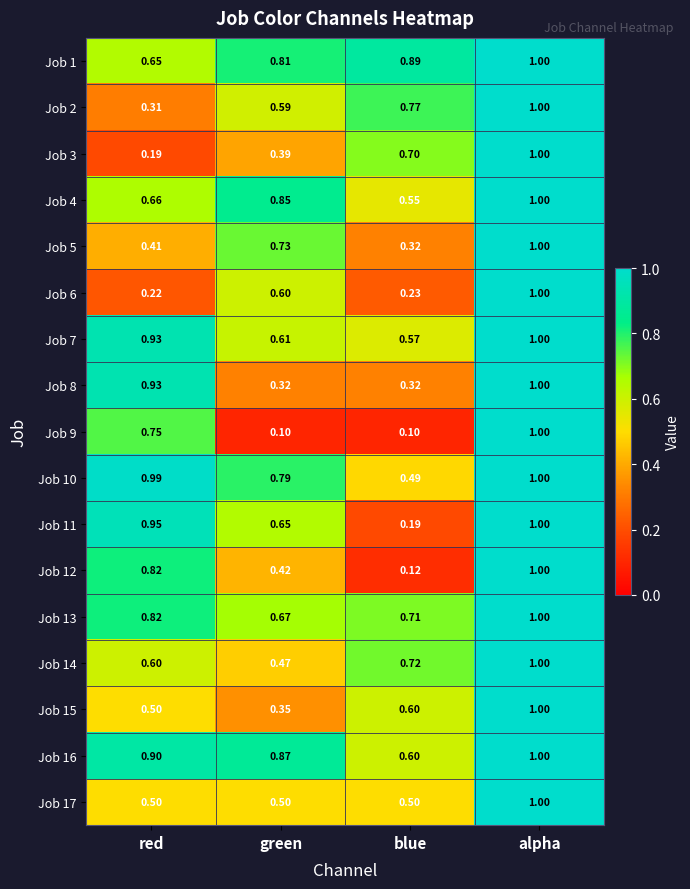

Which series has the largest total across all categories?

Job 16